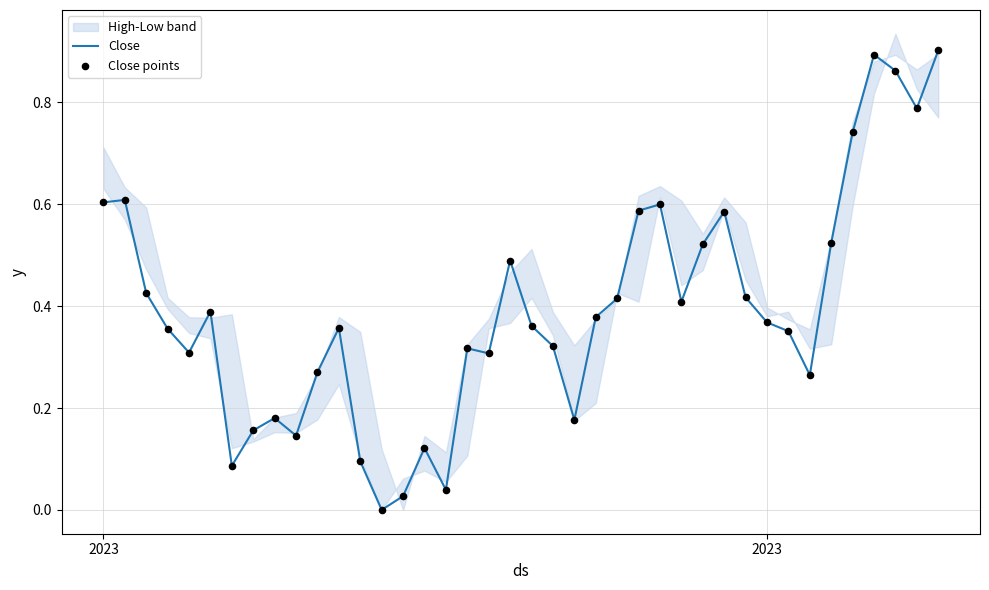

Which series has the widest spread of Y values?

Close